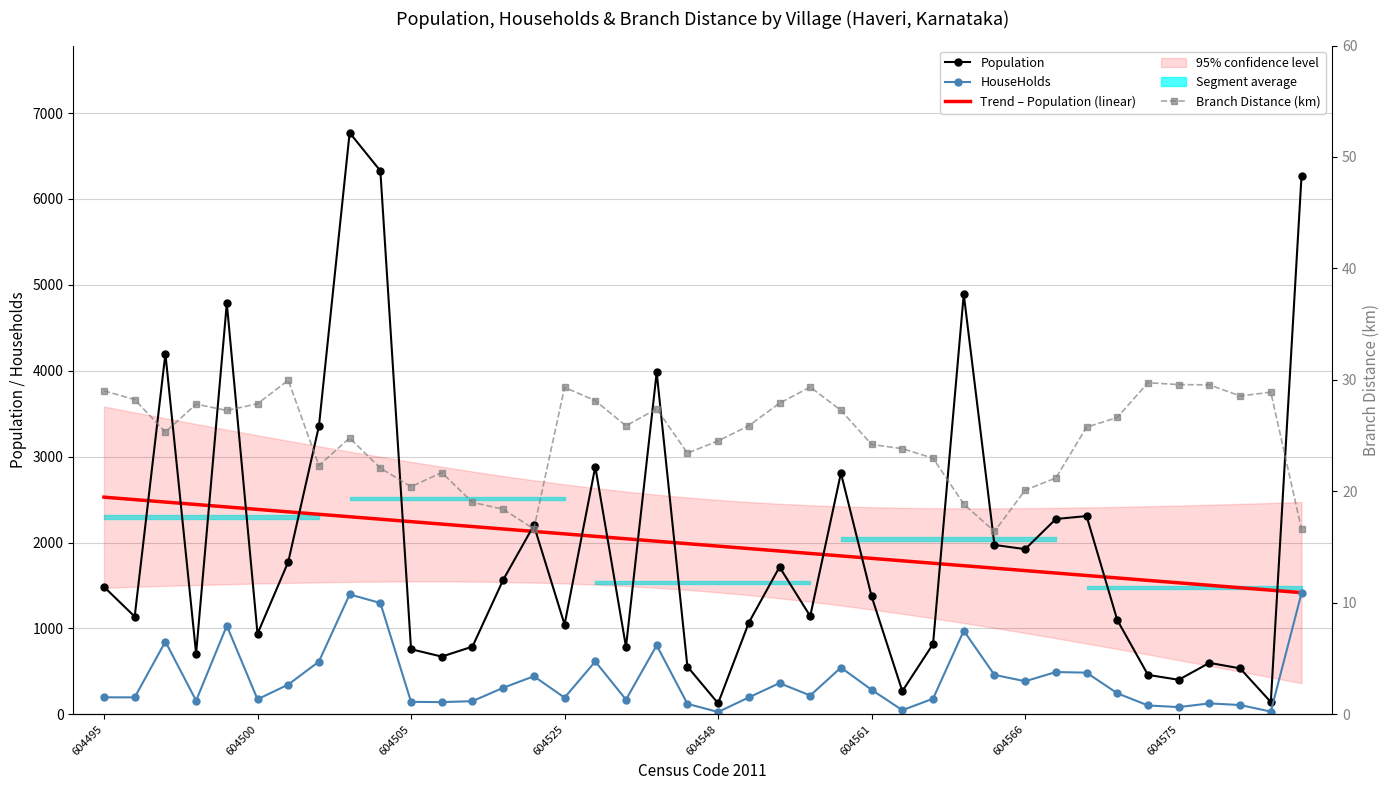

What position from the right is 11?

29